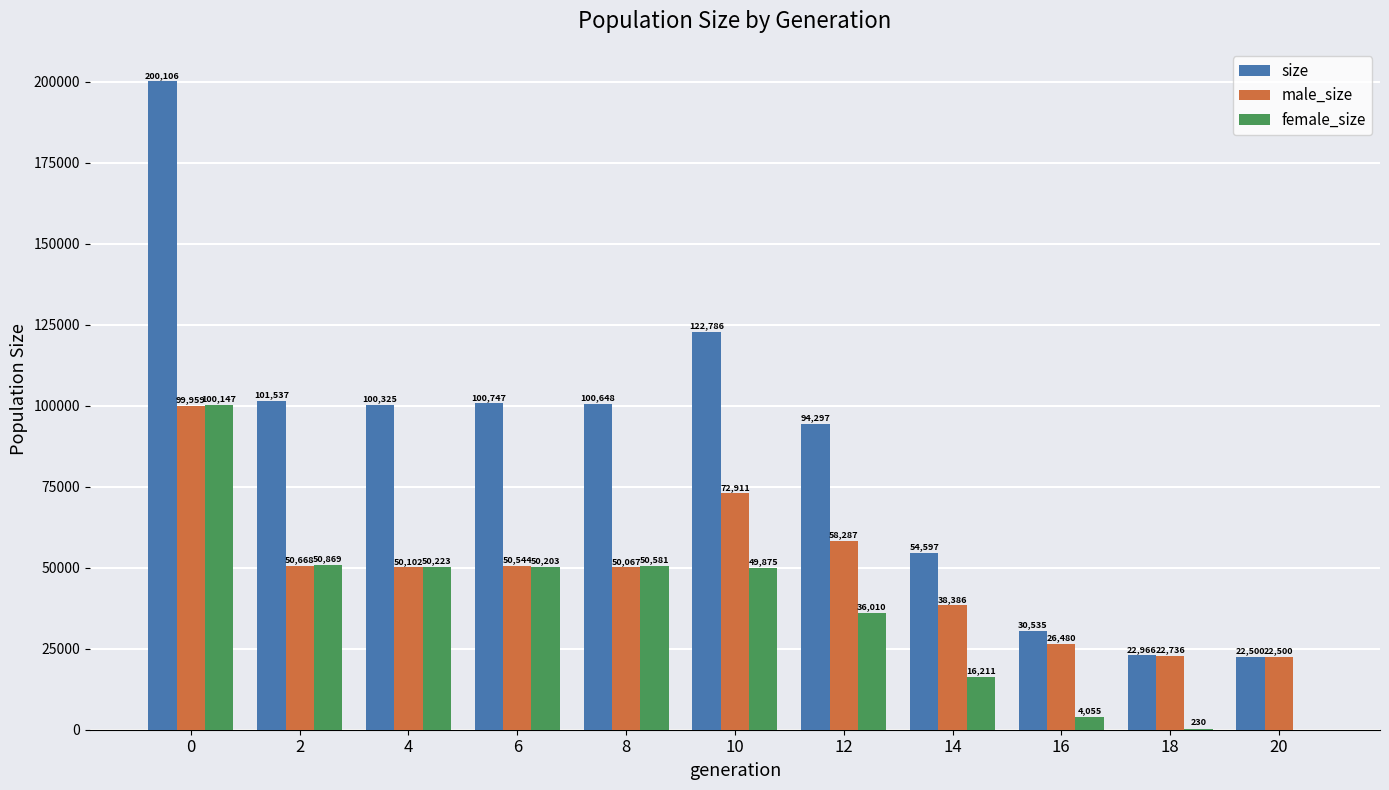

Which series changed the most between 12 and 16?

size